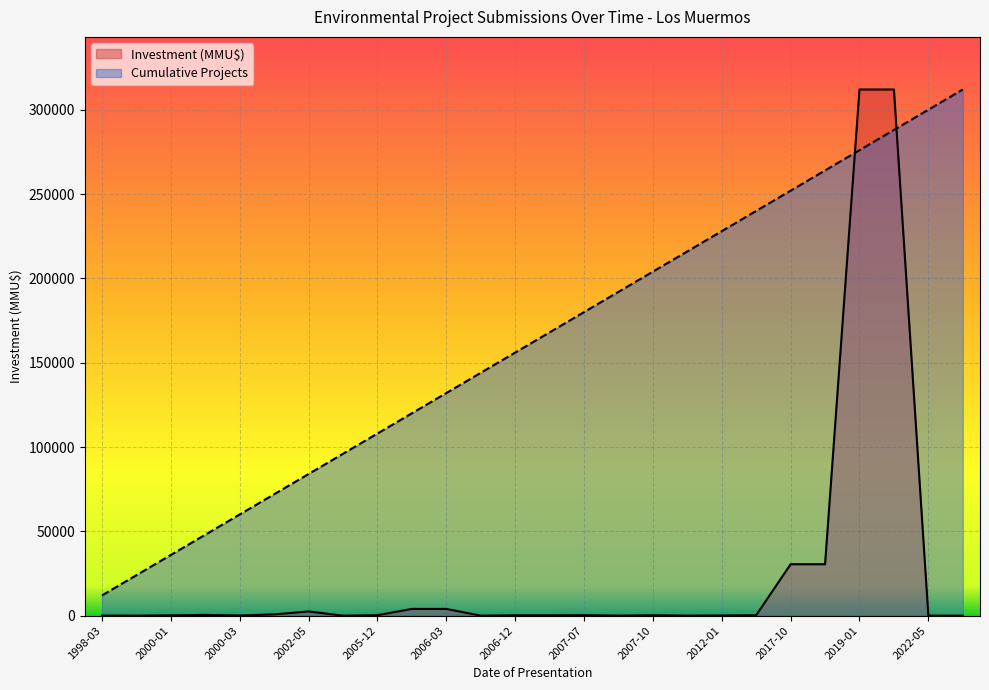

Where is Investment (MMU$) nearest to the value 156000?

2017-10